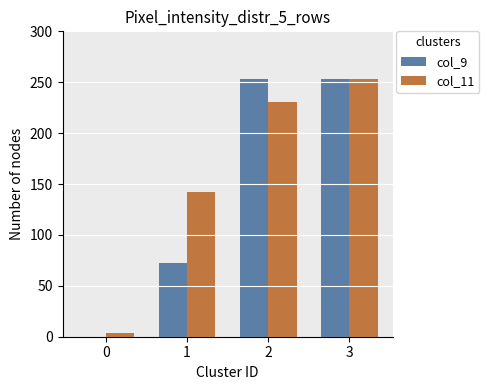

Is the value of col_11 at 0 greater than the value of col_9 at 1?

No